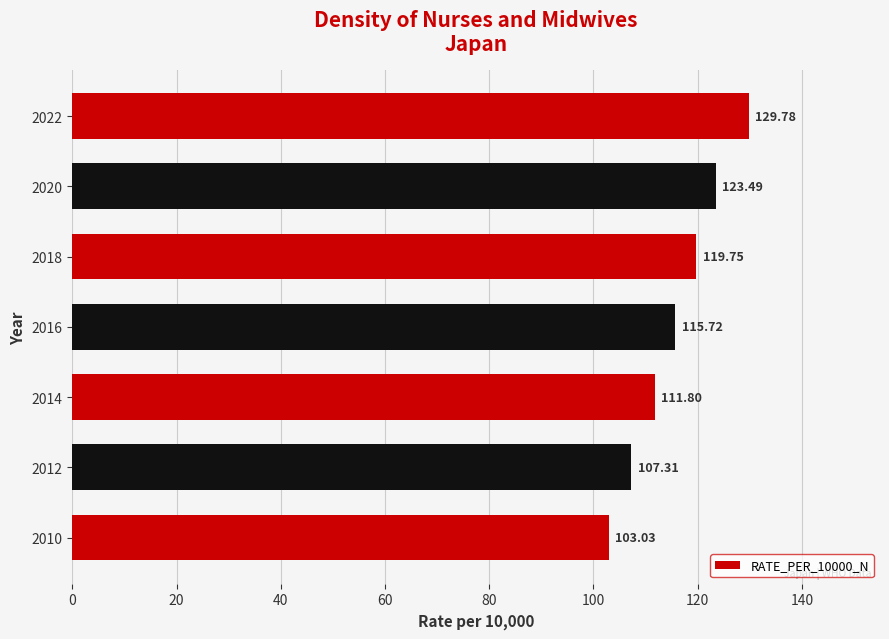

Which has a higher value, 2014 or 2020?

2020